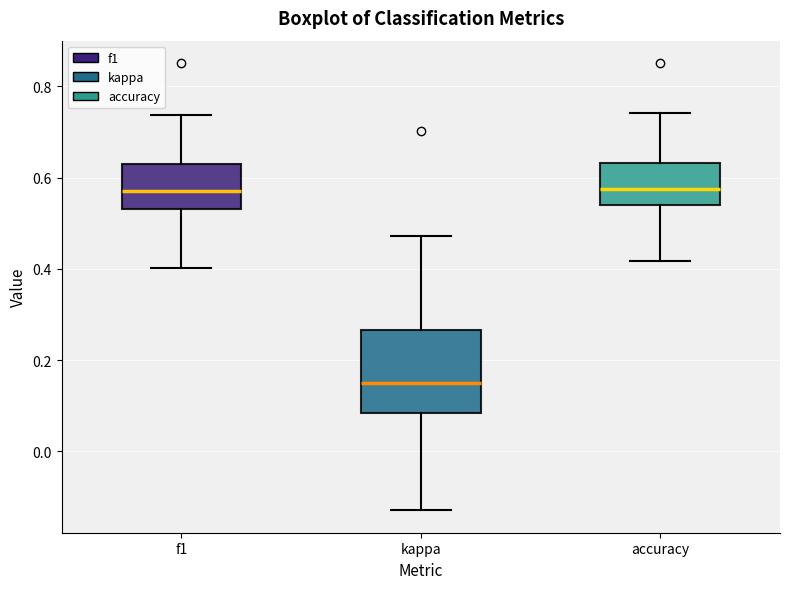

Which box has the lowest median line?

kappa